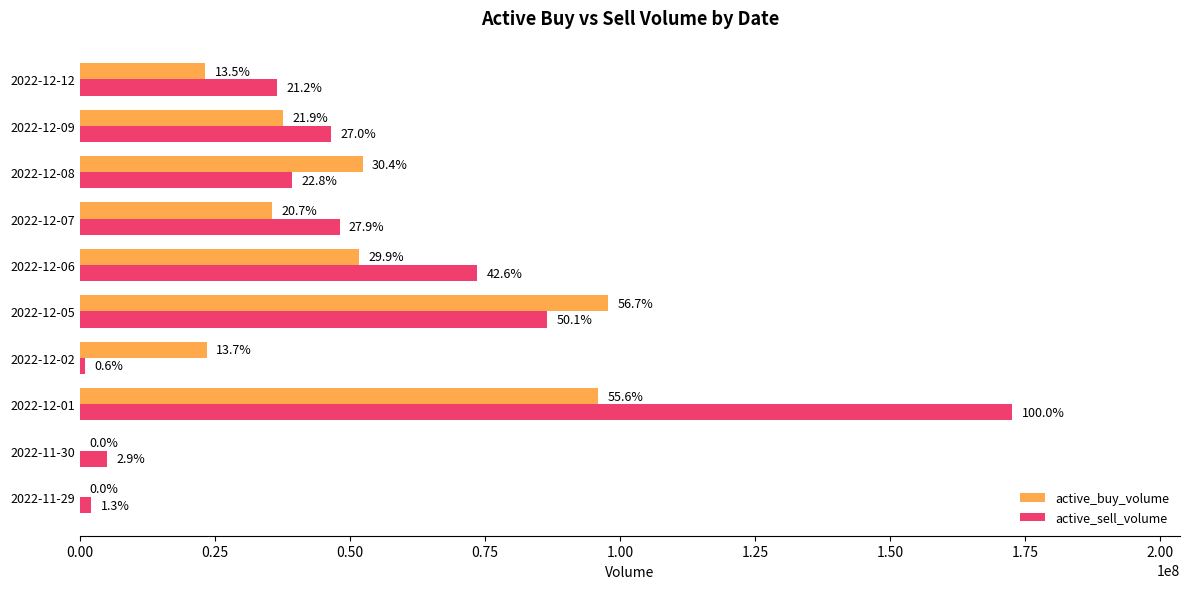

What are all the series names shown in the legend?

active_buy_volume, active_sell_volume